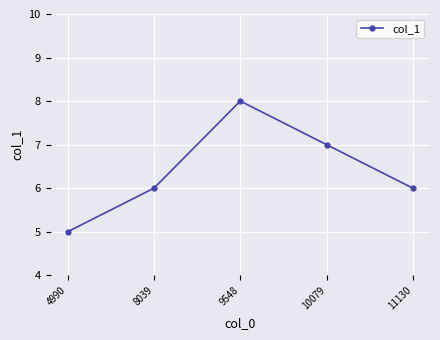

What is the sum of all values?

32